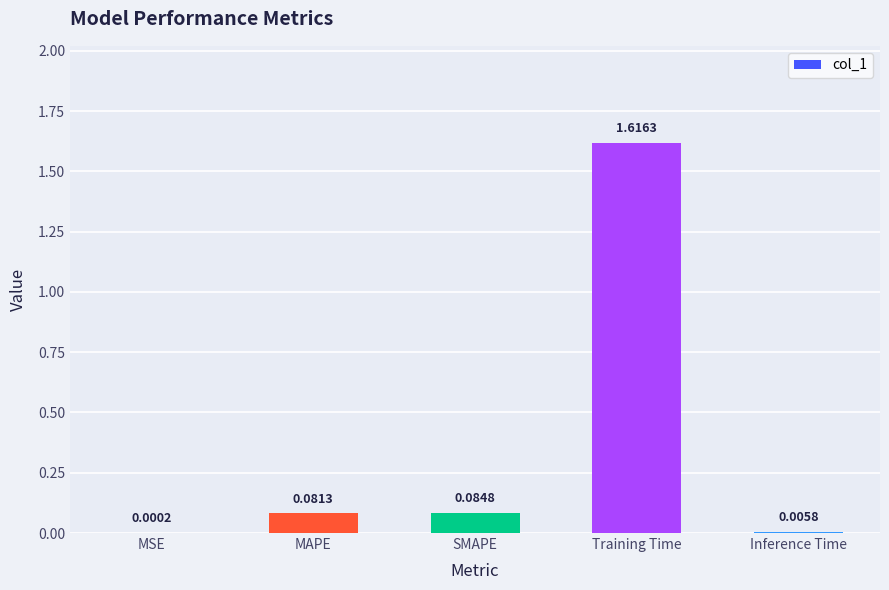

At which category does the chart reach its peak across all series?

Training Time